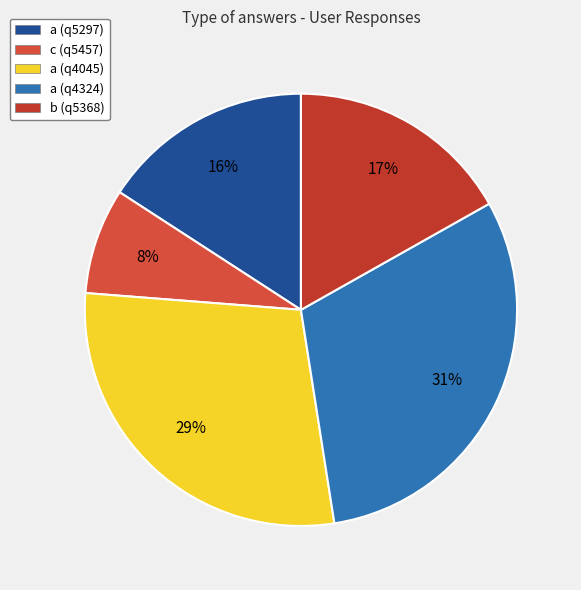

How many slices are in this pie chart?

5